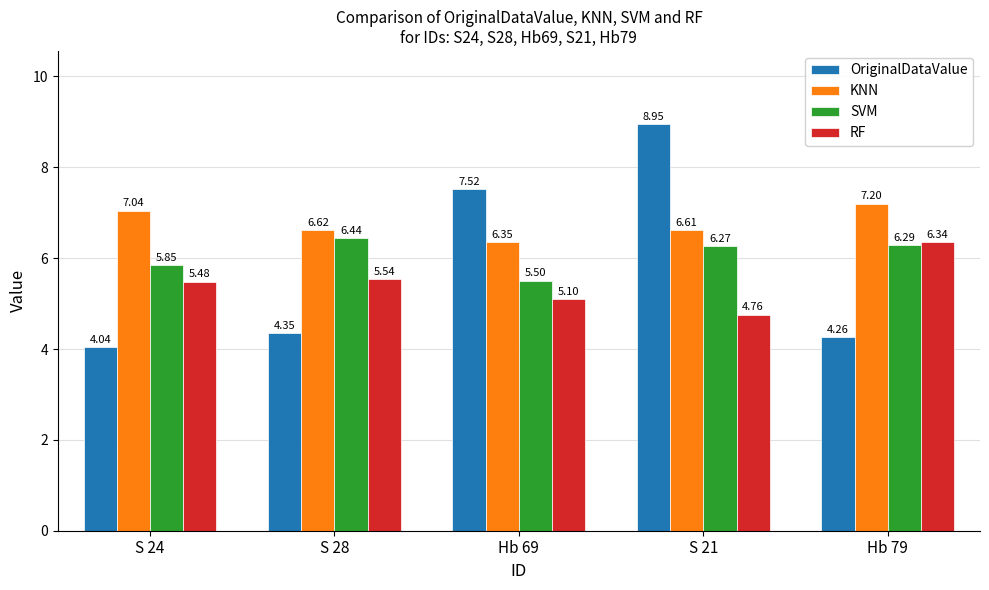

Rank the series by their maximum value, from lowest to highest.

RF, SVM, KNN, OriginalDataValue